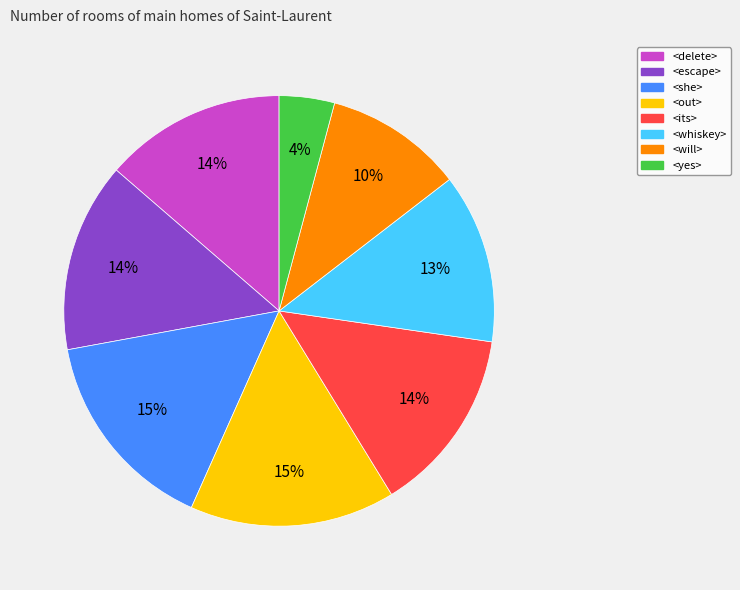

Between <she> and <will>, which is larger?

<she>